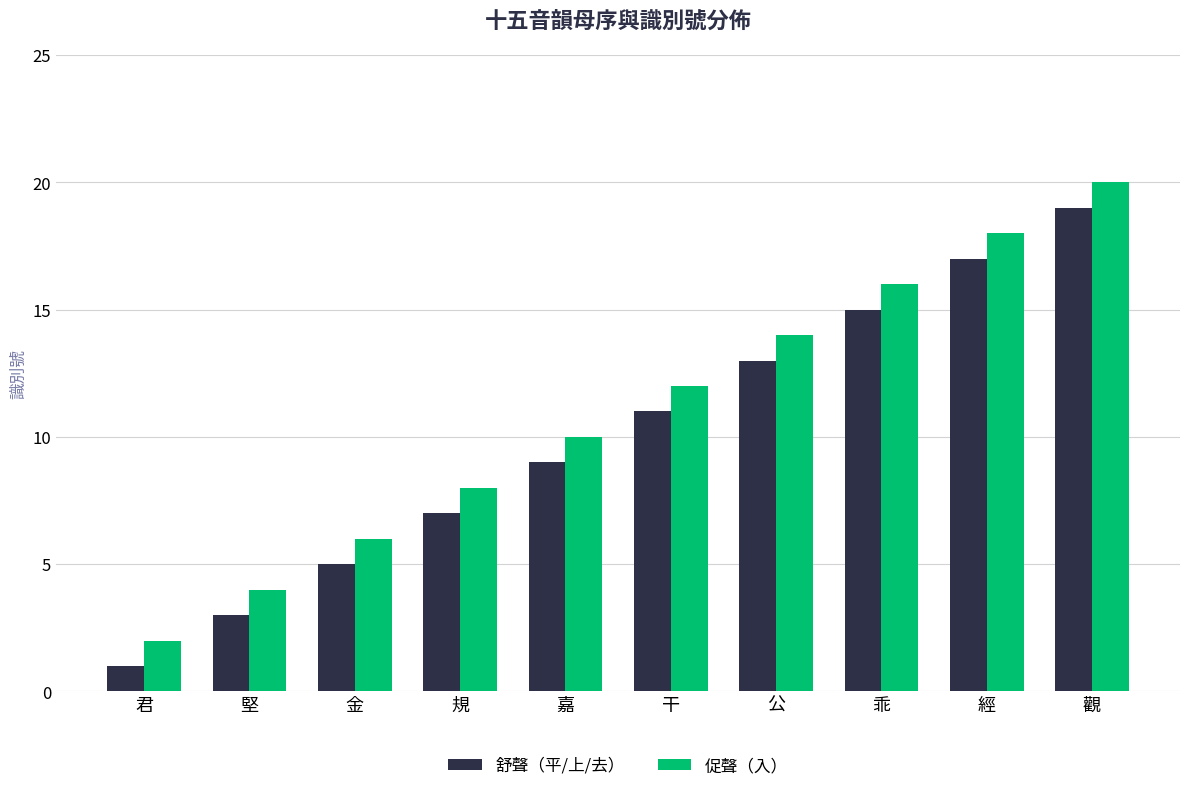

How many bars are there in total?

20